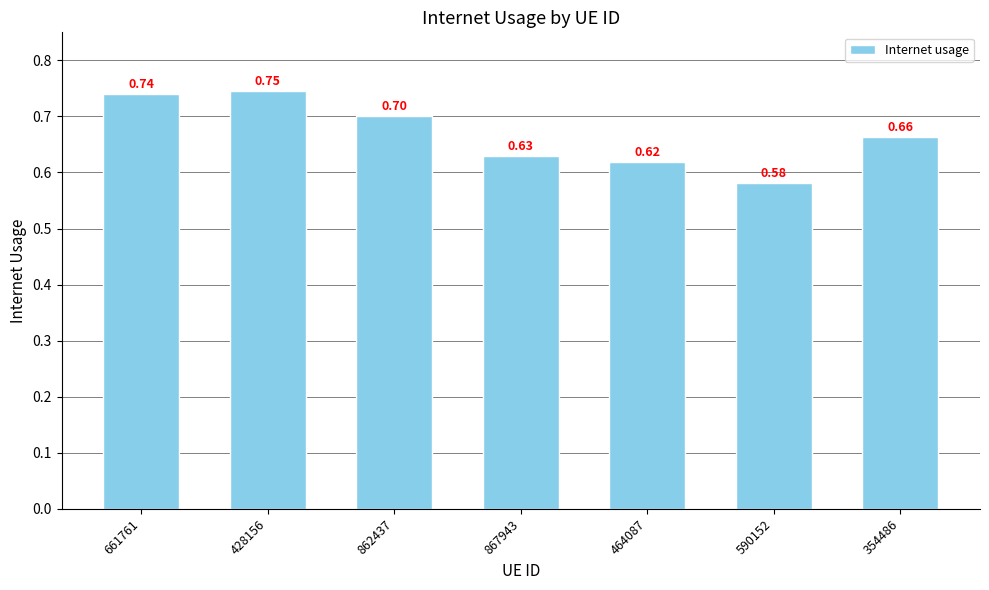

How many series are shown in this chart?

1